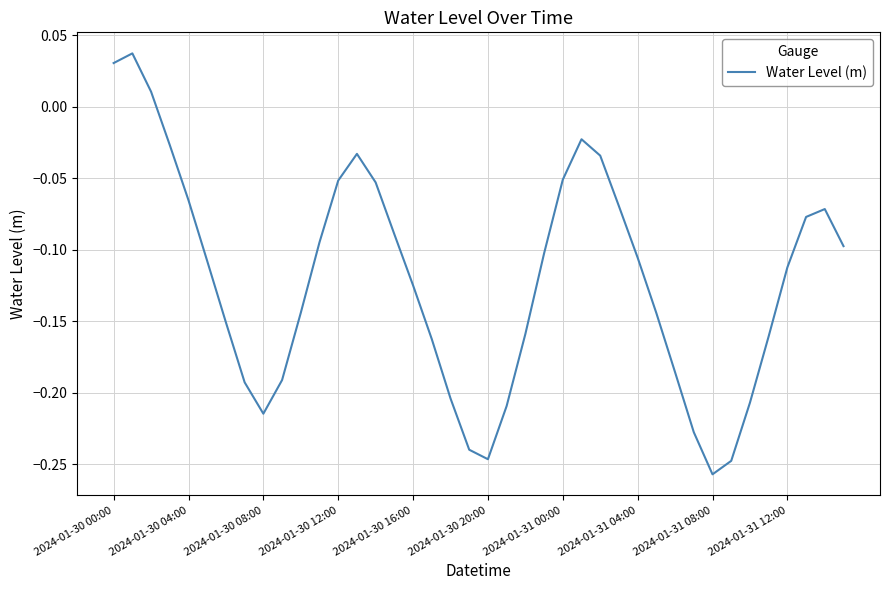

What is the difference between the maximum and minimum values?

0.3